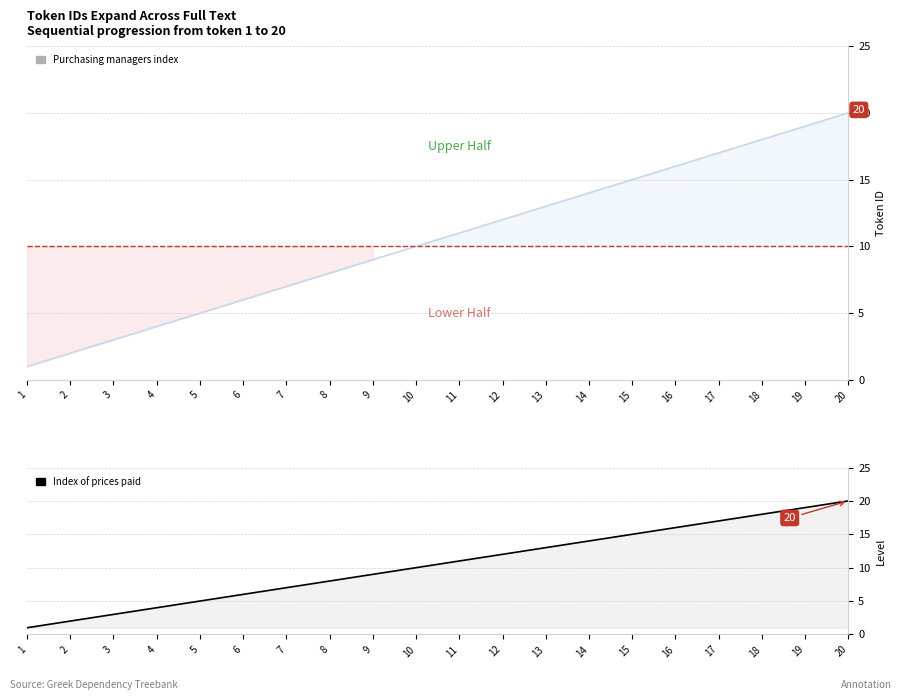

Is it true that the value at 3 is 4?

False